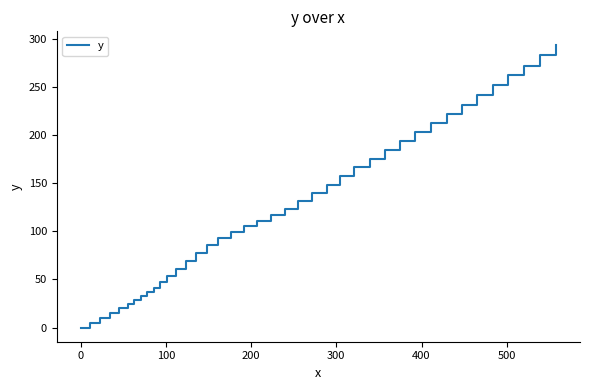

What is the maximum value shown in the chart?

293.2